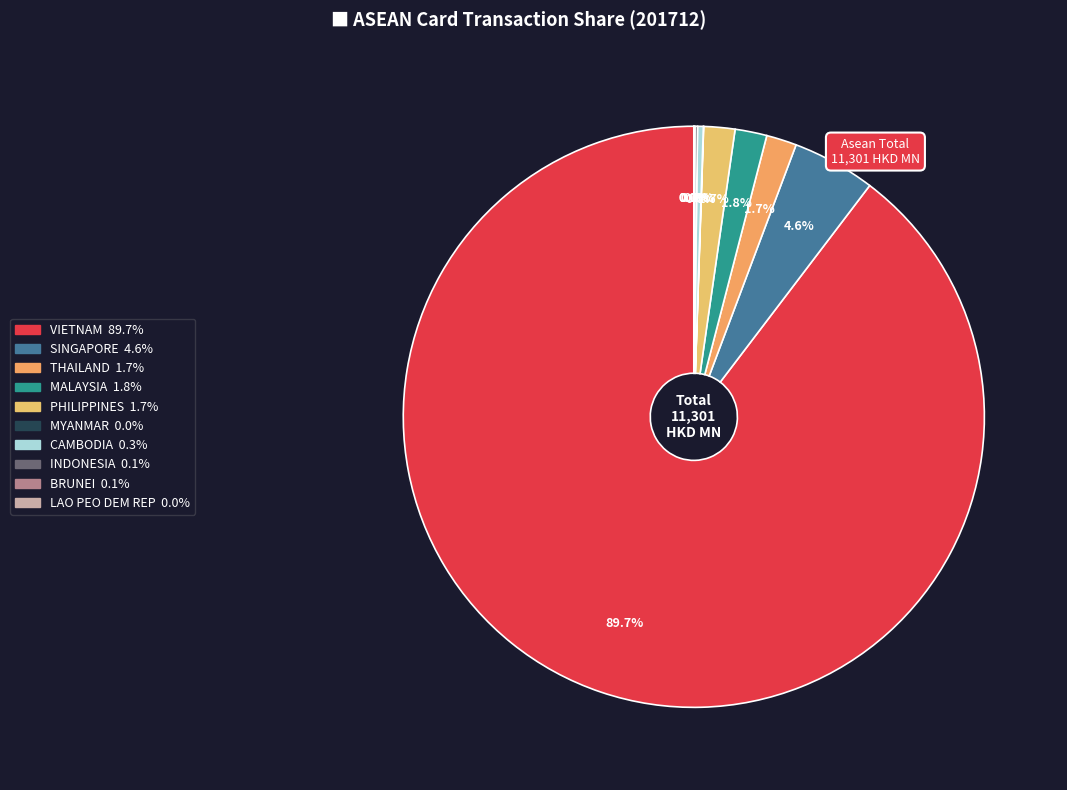

True or false: SINGAPORE accounts for 11% of the total.

False